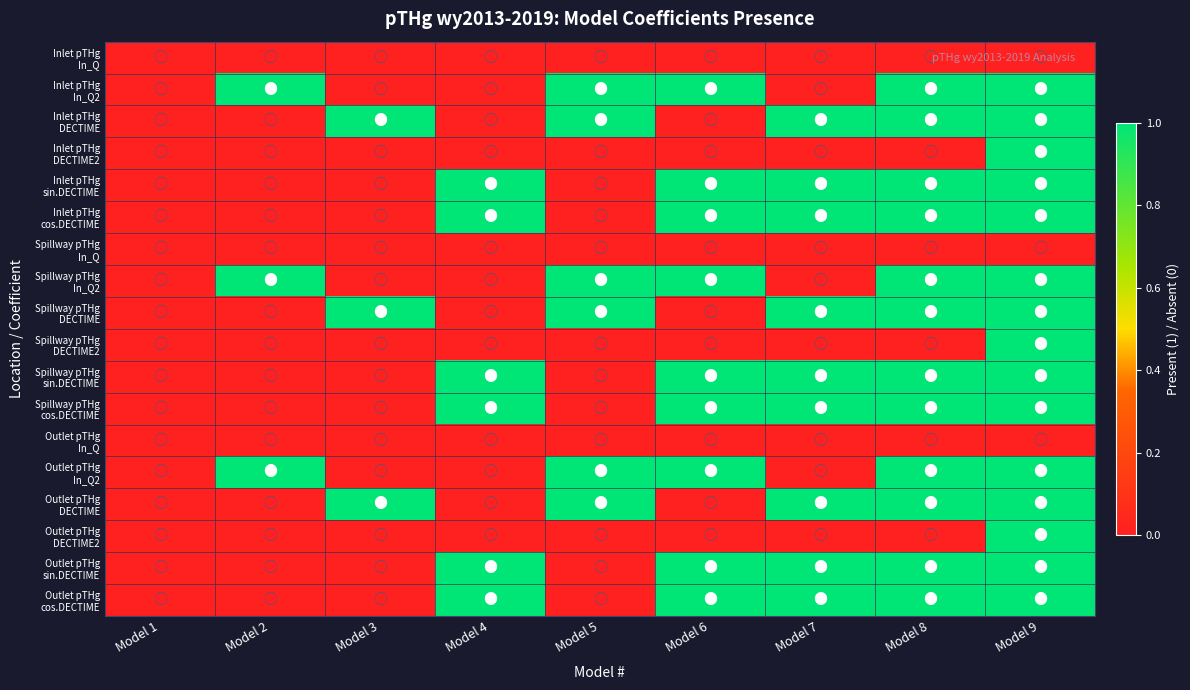

Count the number of data series in this chart.

18